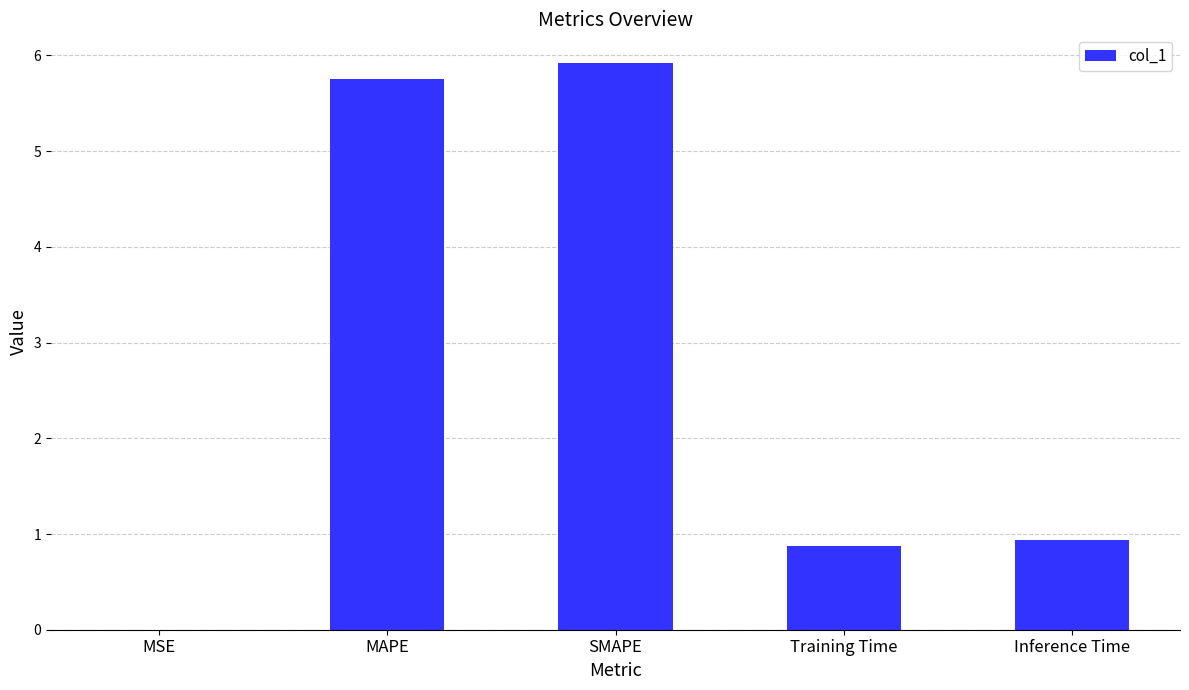

The value at SMAPE is 3.4. True or false?

False